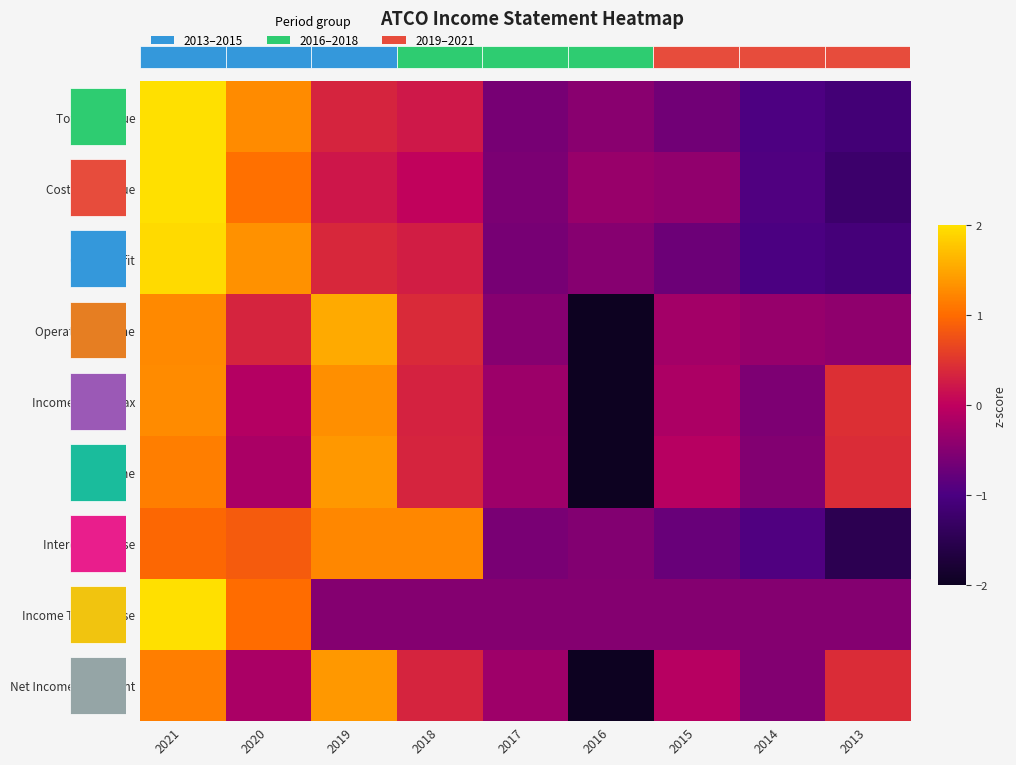

Where does the Gross Profit series first go above 0?

2021